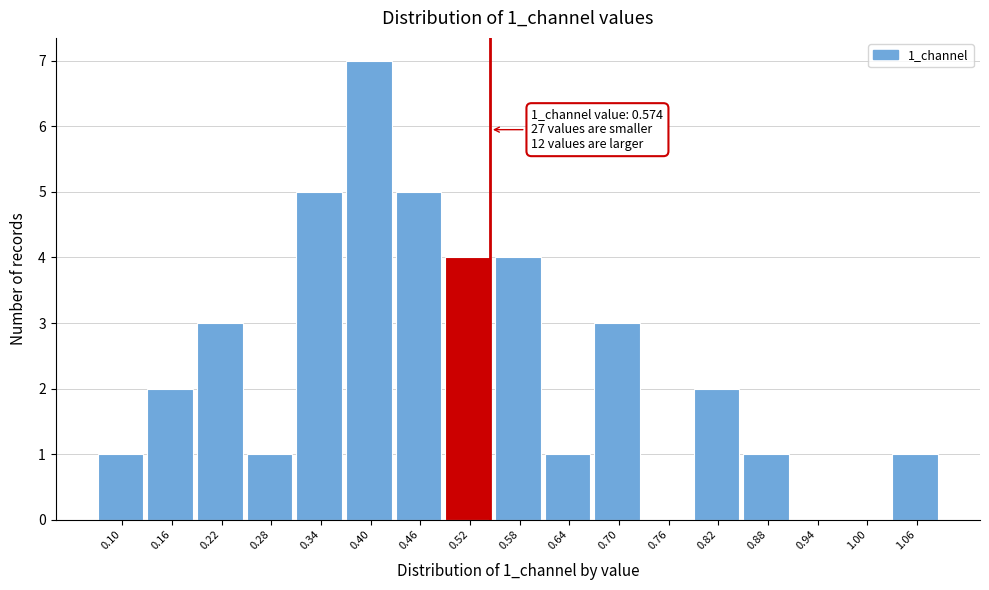

Reading right to left, list all the values displayed in this chart.

1.06=1	1.00=0	0.94=0	0.88=1	0.82=2	0.76=0	0.70=3	0.64=1	0.58=4	0.52=4	0.46=5	0.40=7	0.34=5	0.28=1	0.22=3	0.16=2	0.10=1